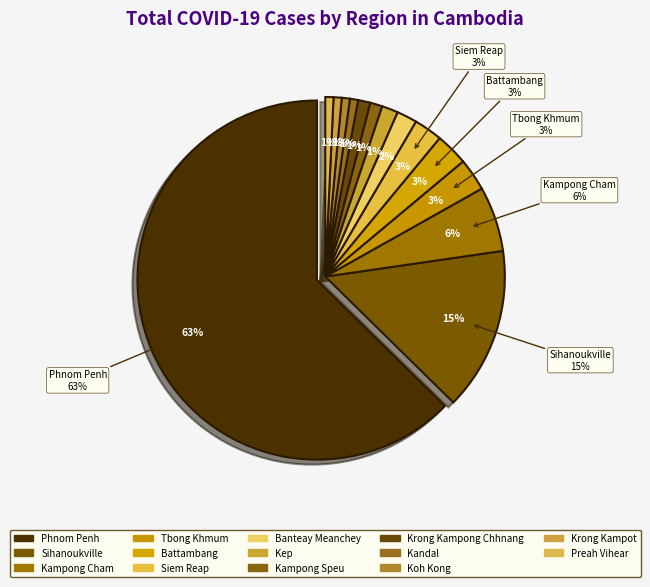

What percentage is the Koh Kong slice, to the nearest percent?

1%